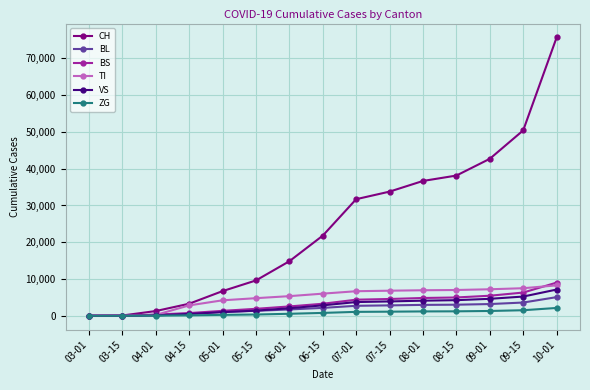

What value does the BL series have at 09-01, to the nearest 10?

3190